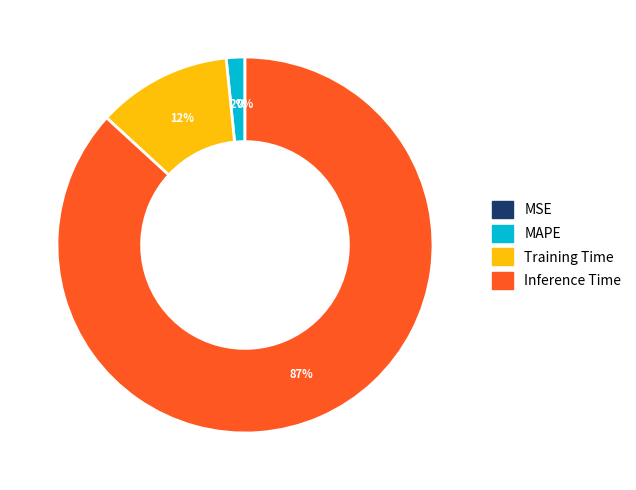

Is it true that Training Time is 5% of the pie?

False